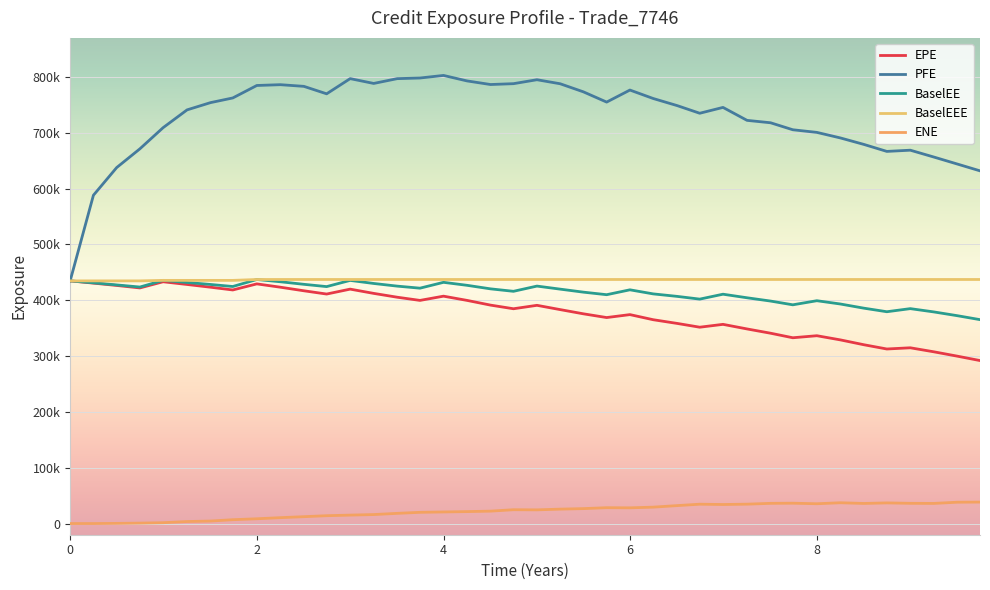

Does the chart have visible grid lines?

Yes